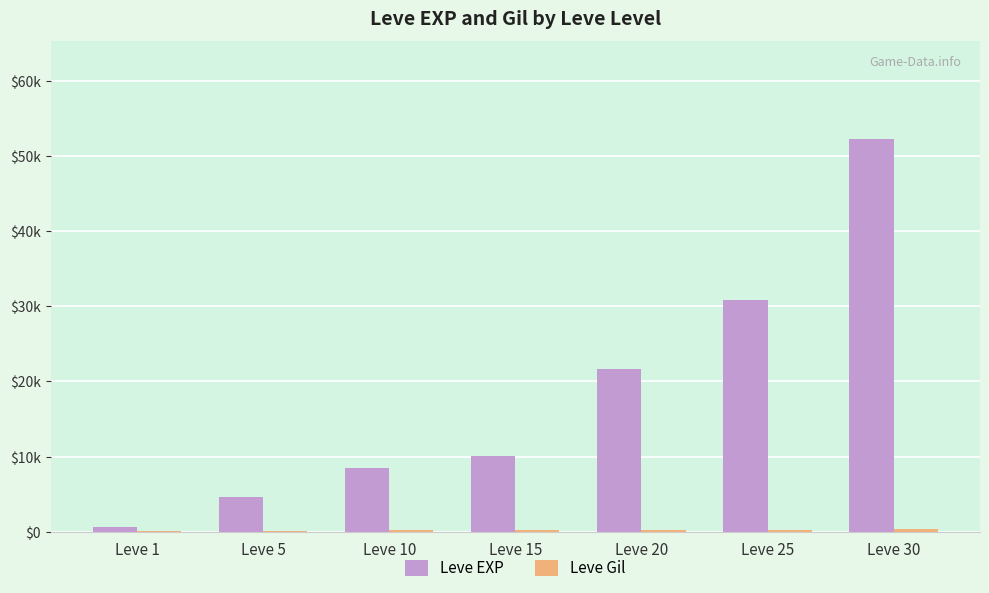

Are the bars grouped side by side (vs. stacked)?

Yes